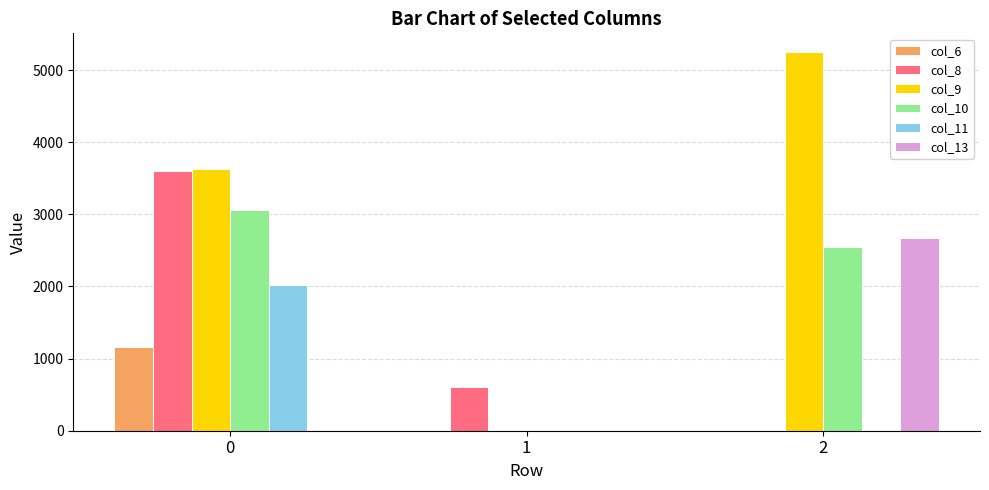

True or false: col_8 has a value of 3595.9 at 0.

True